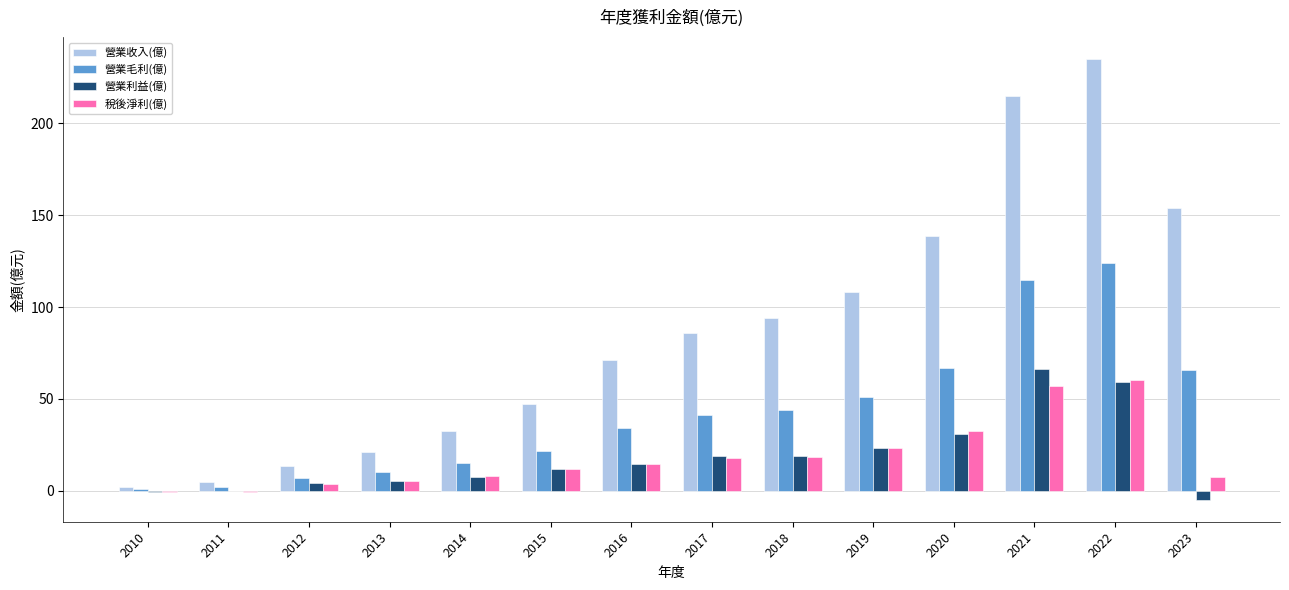

Which series changed the most between 2014 and 2019?

營業收入(億)